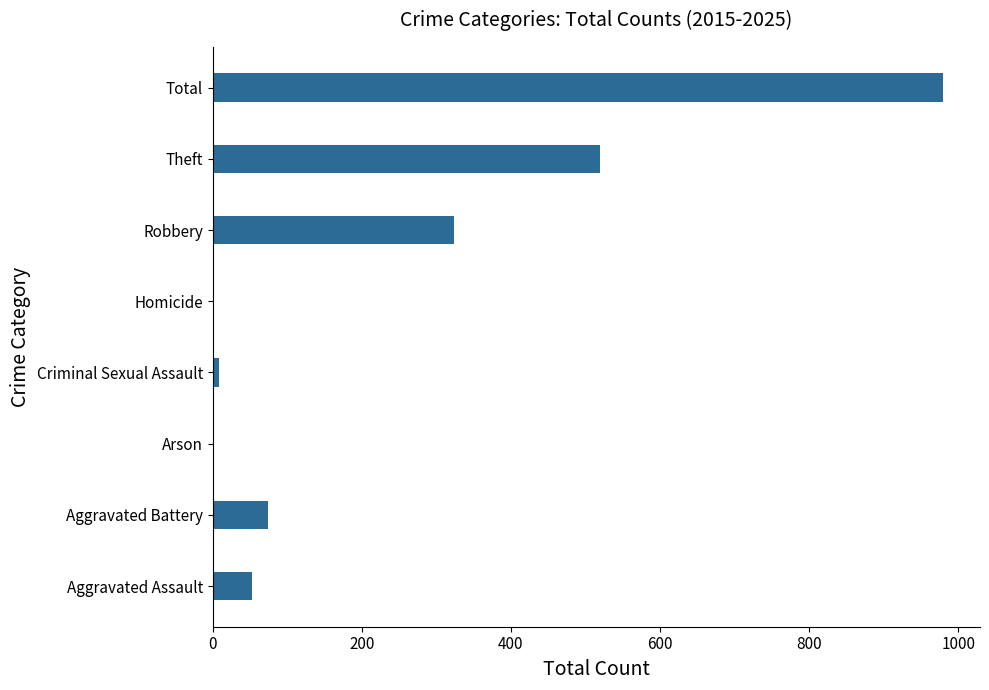

The value at Robbery is 323. True or false?

True